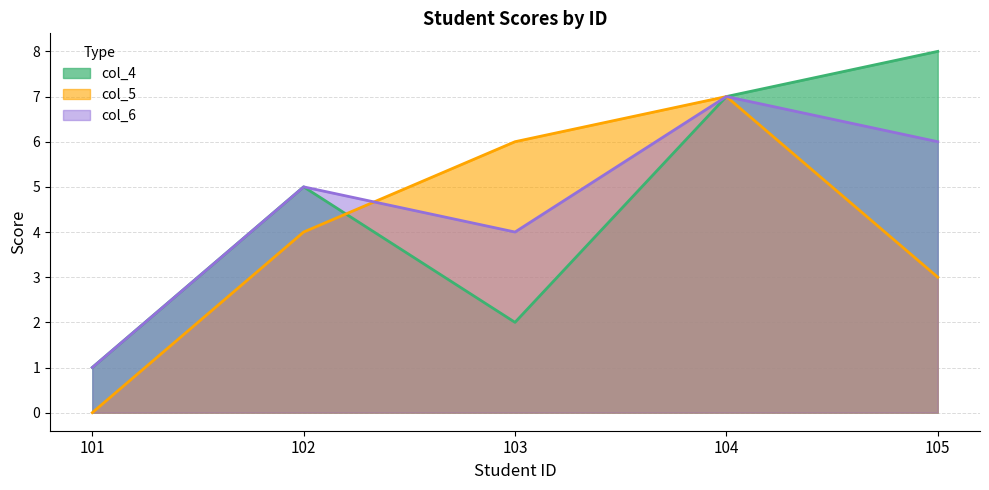

What is the difference between the highest and lowest values at 102?

1